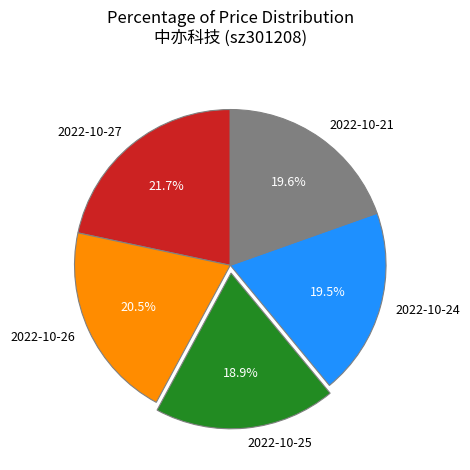

Which category has the biggest portion of the pie?

2022-10-27